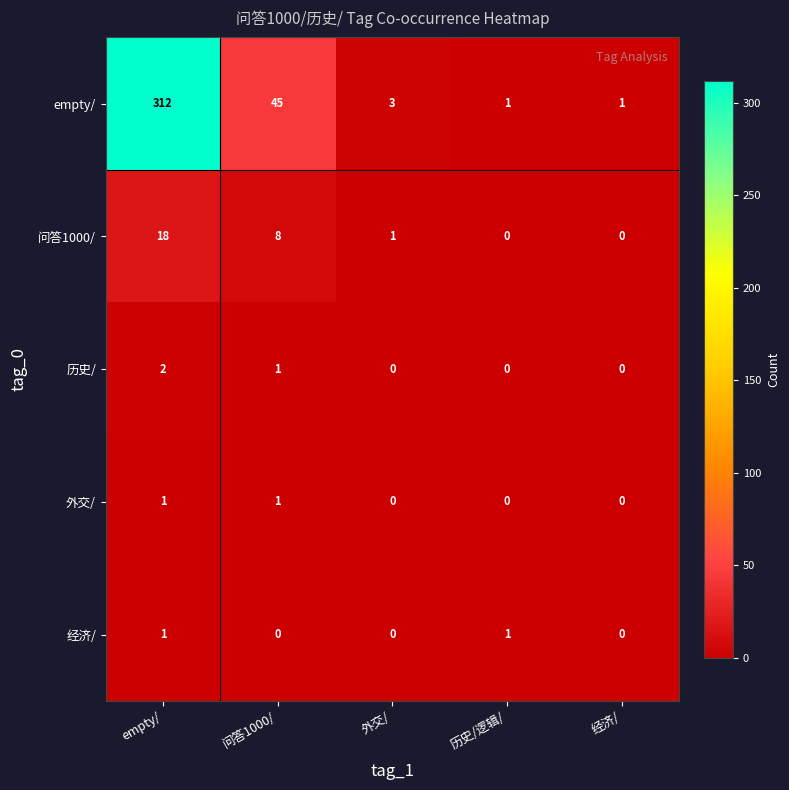

Which label corresponds to the largest value in the chart?

empty/